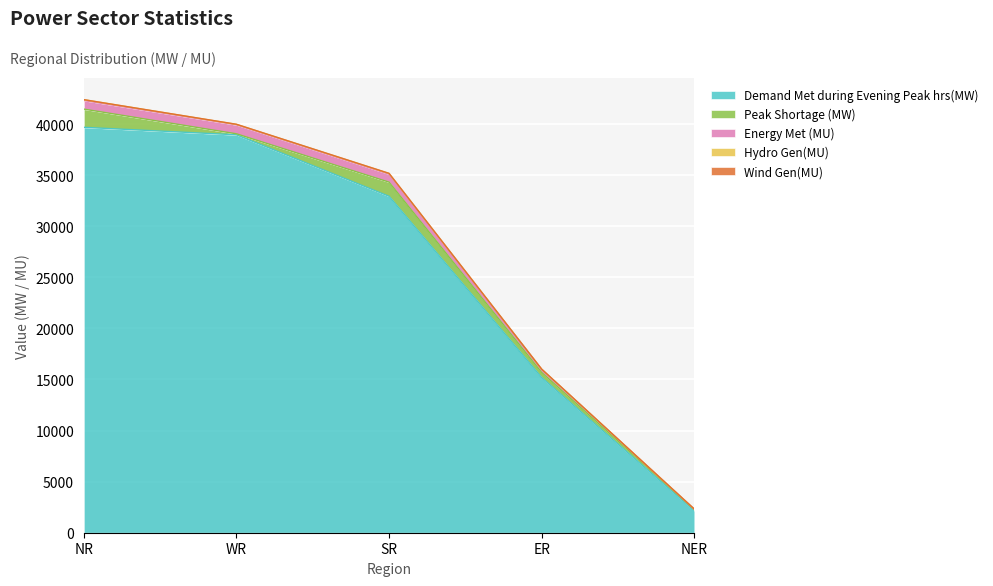

True or false: Energy Met (MU) and Wind Gen(MU) intersect in this chart.

False